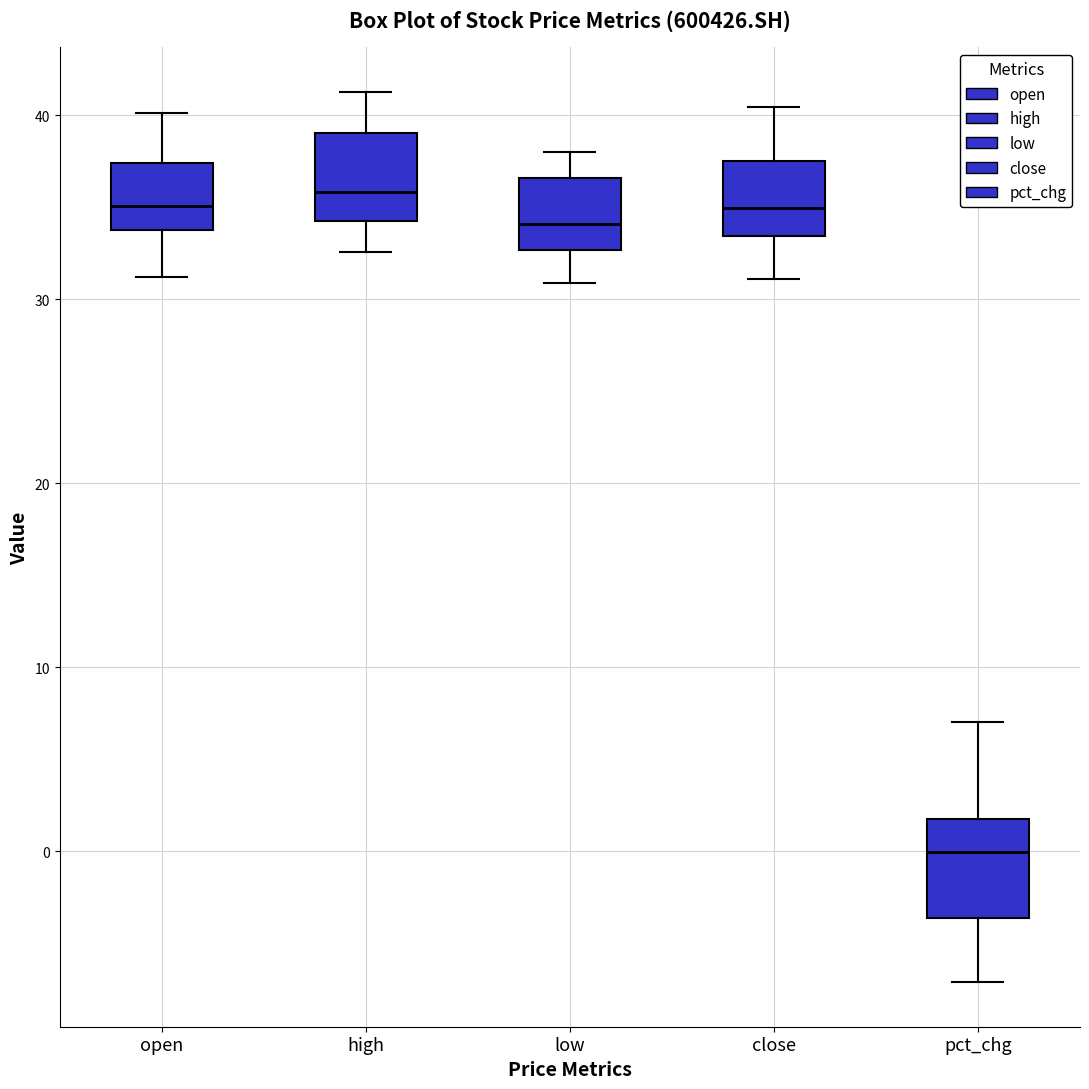

Reading left to right, transcribe this box plot: for each box, give where its median line is, the range the box spans, and where its two whiskers end, as read against the y-axis. The values are not printed on the chart, so give them approximately, as read against the axis.

open: median 35, box 34 to 37, whiskers 31 to 40
high: median 36, box 34 to 39, whiskers 33 to 41
low: median 34, box 33 to 37, whiskers 31 to 38
close: median 35, box 33 to 38, whiskers 31 to 40
pct_chg: median 0, box -4 to 2, whiskers -7 to 7